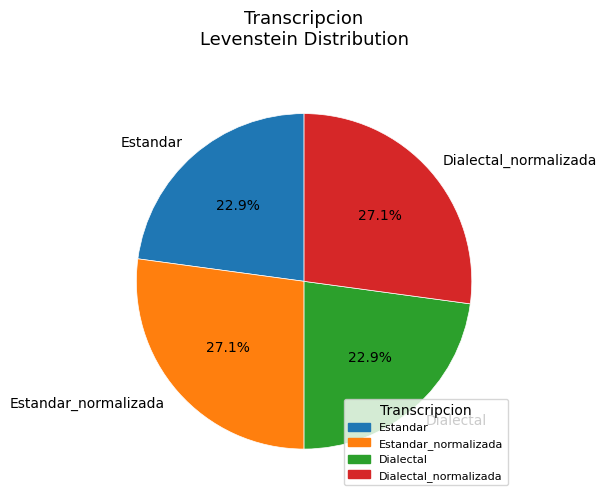

True or false: Estandar_normalizada accounts for 41% of the total.

False